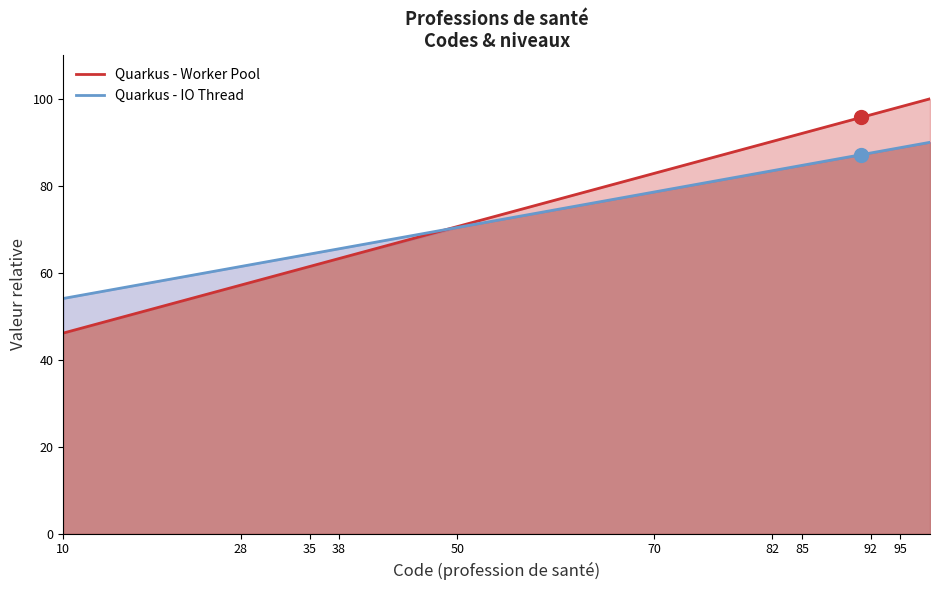

What is the lowest value of the Quarkus - IO Thread series?

54.1